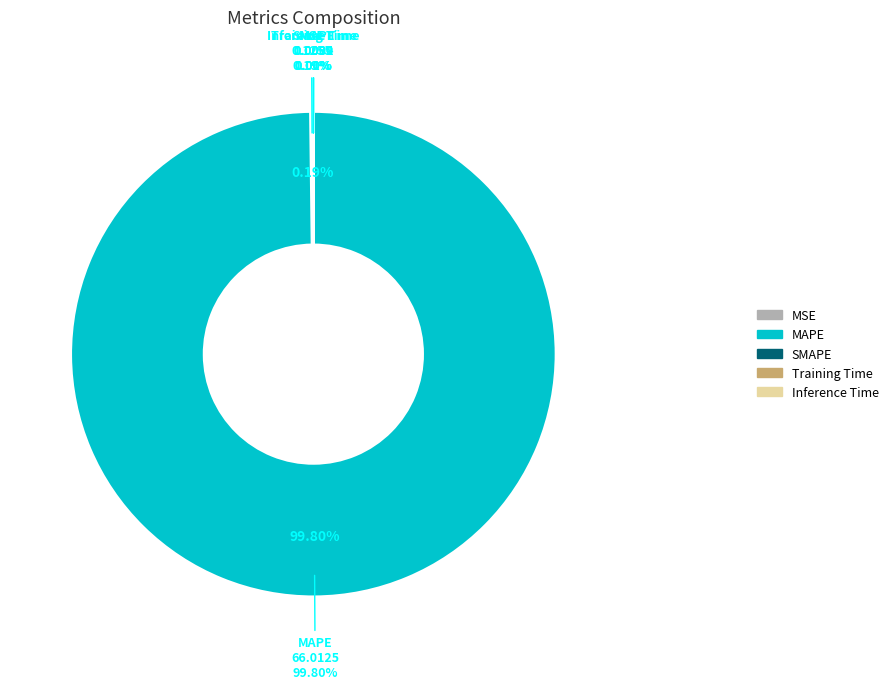

What percentage is NOT represented by MSE?

99.8%